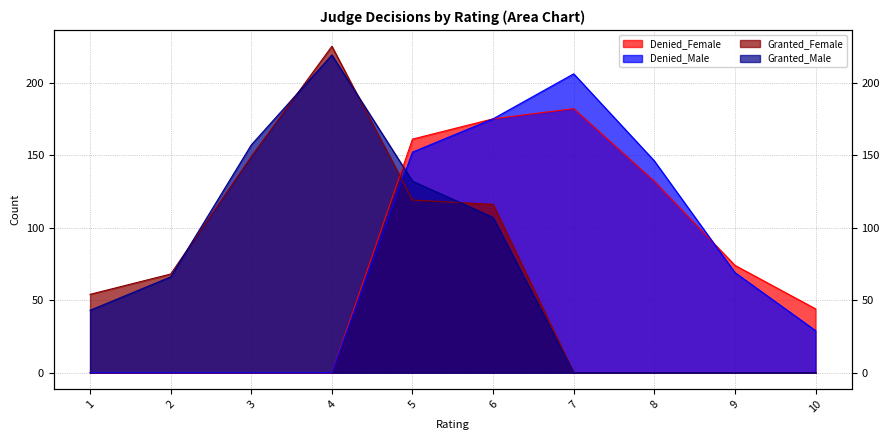

What is the total value across all series at 8?

278